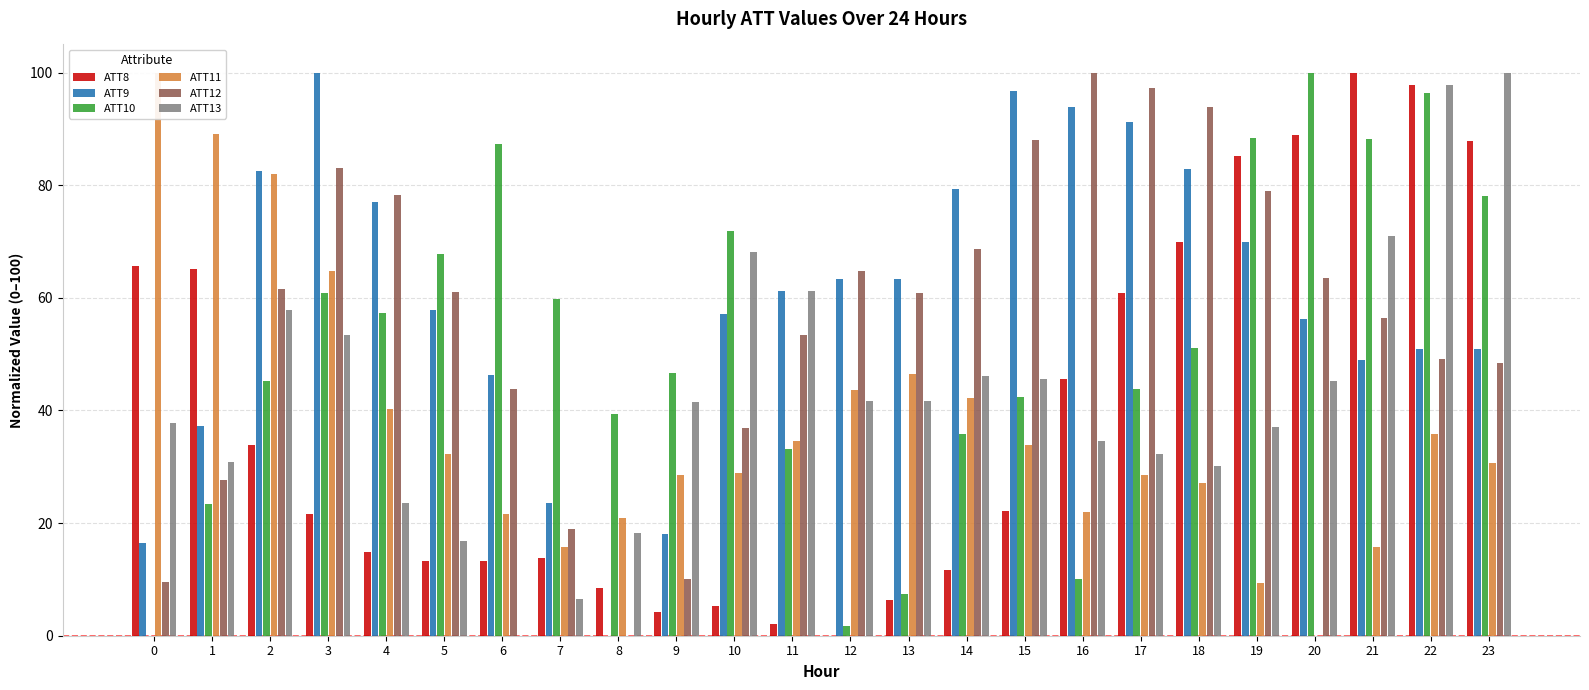

Where does the ATT9 series first go above 61?

2